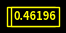

Is there a majority slice in this chart?

Yes